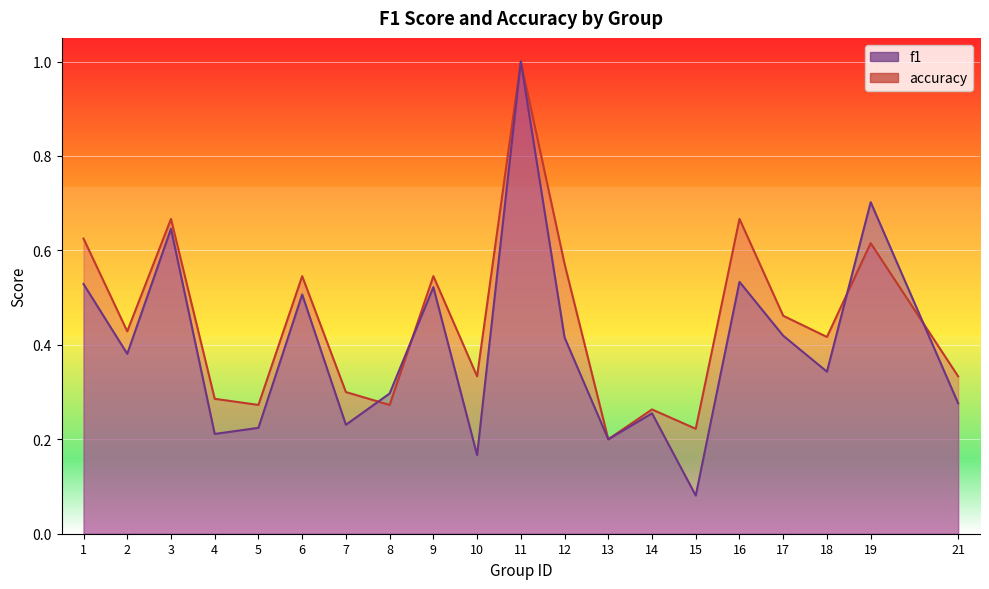

The f1 series shows 0.7 at 6. True or false?

False